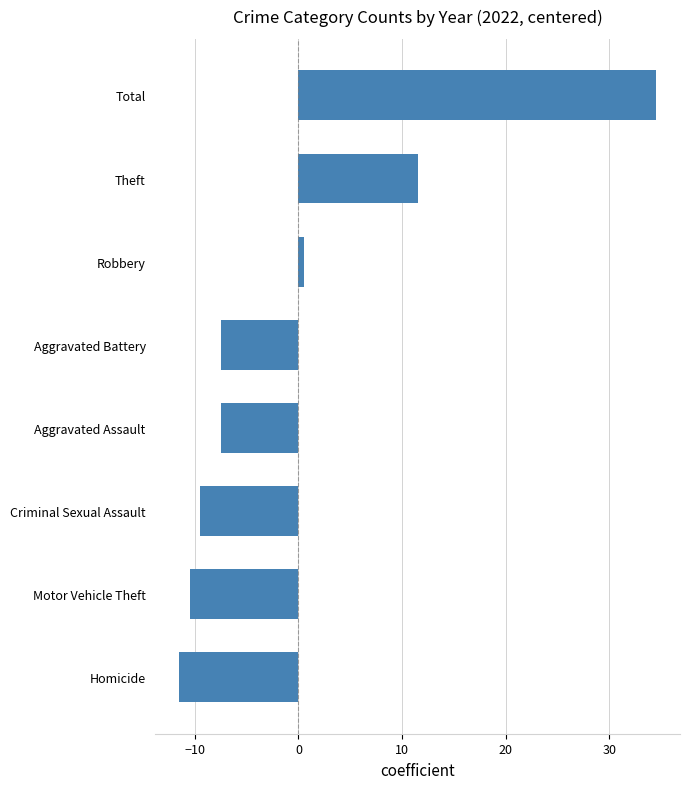

Reading bottom to top, transcribe all the data shown in this chart.

-11.5	-10.5	-9.5	-7.5	-7.5	0.5	11.5	34.5